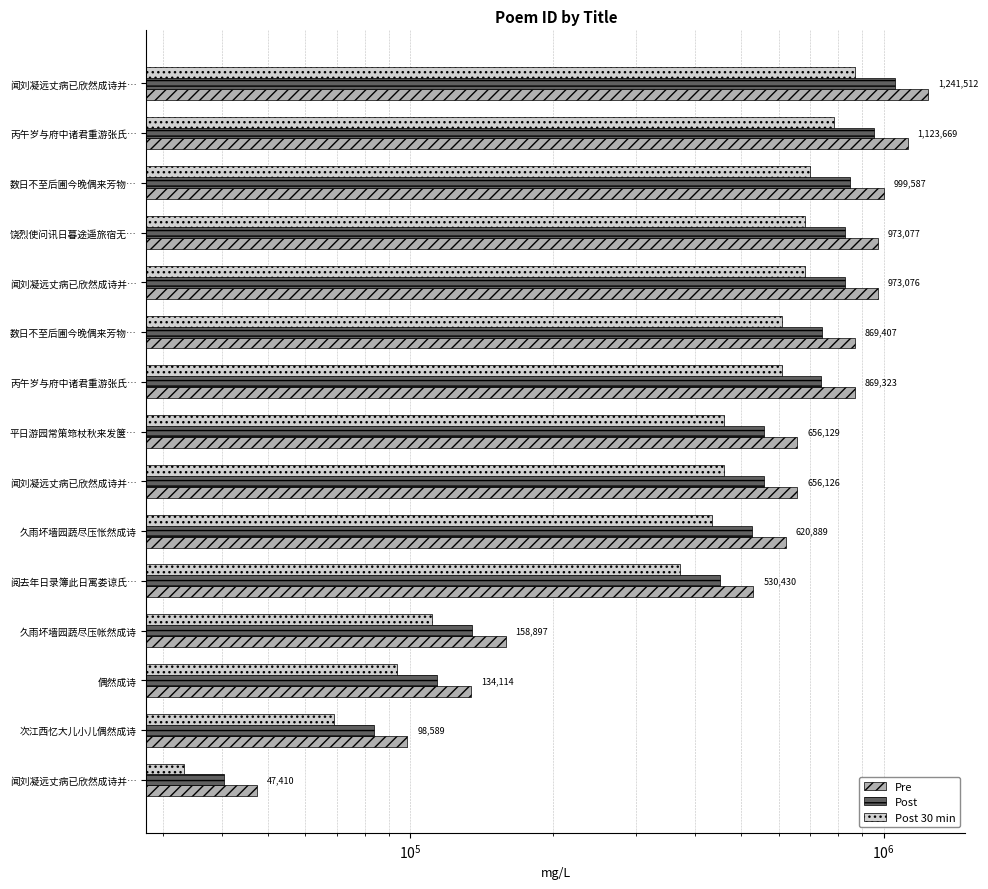

At 丙午岁与府中诸君重游张氏…, list the series in order from largest to smallest.

Pre, Post, Post 30 min